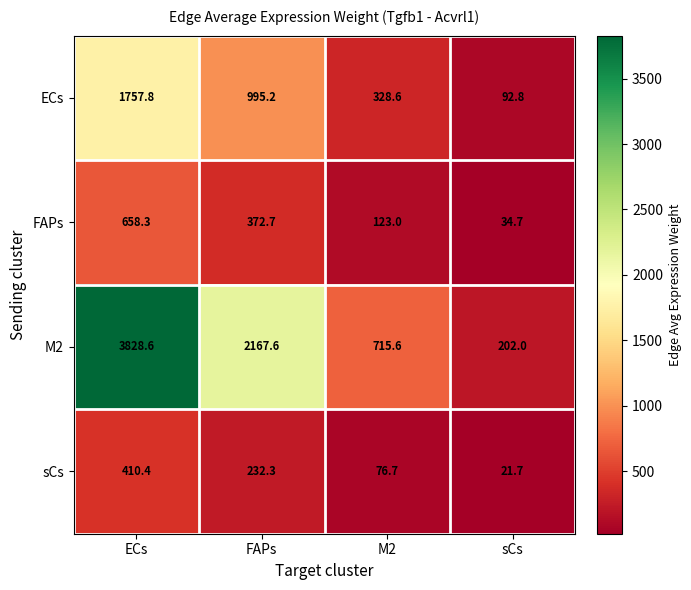

At M2, list the series in order from largest to smallest.

M2, ECs, FAPs, sCs